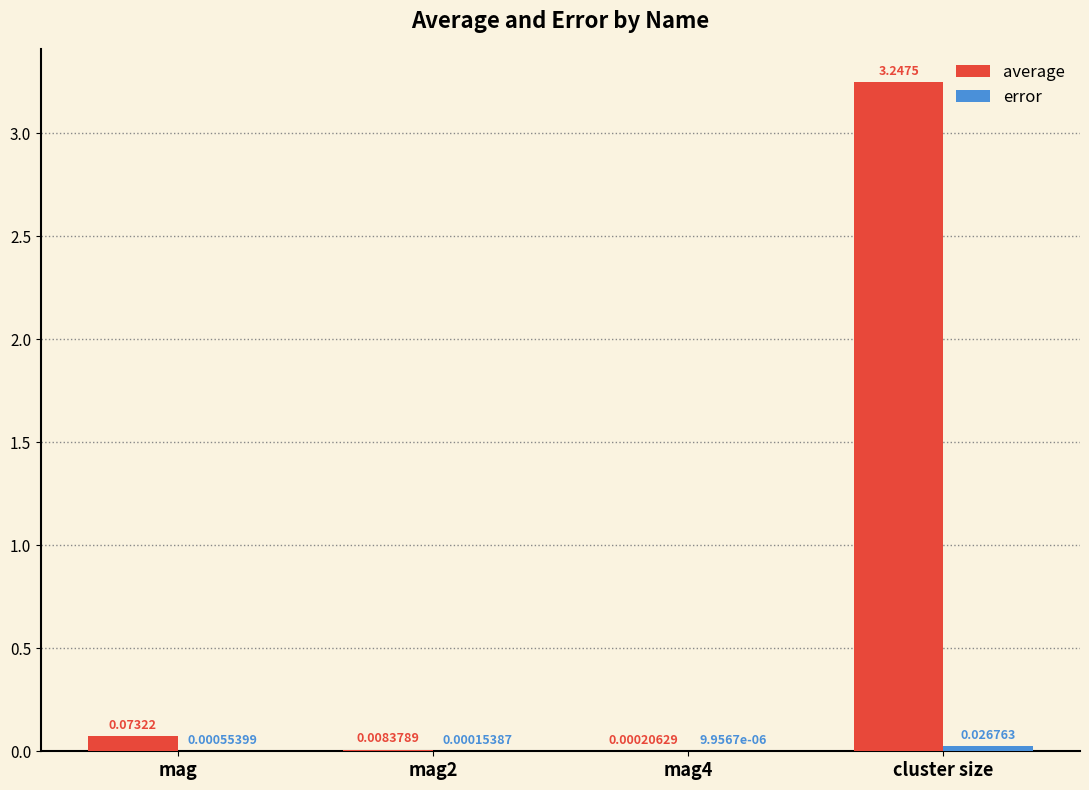

Which category has the highest value across all series?

cluster size